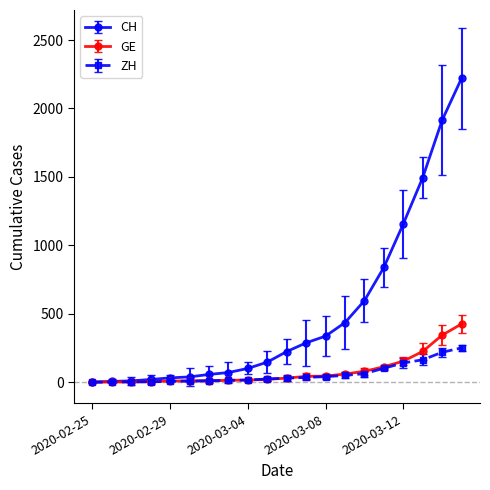

List the series in order of their peak value, highest first.

CH, GE, ZH